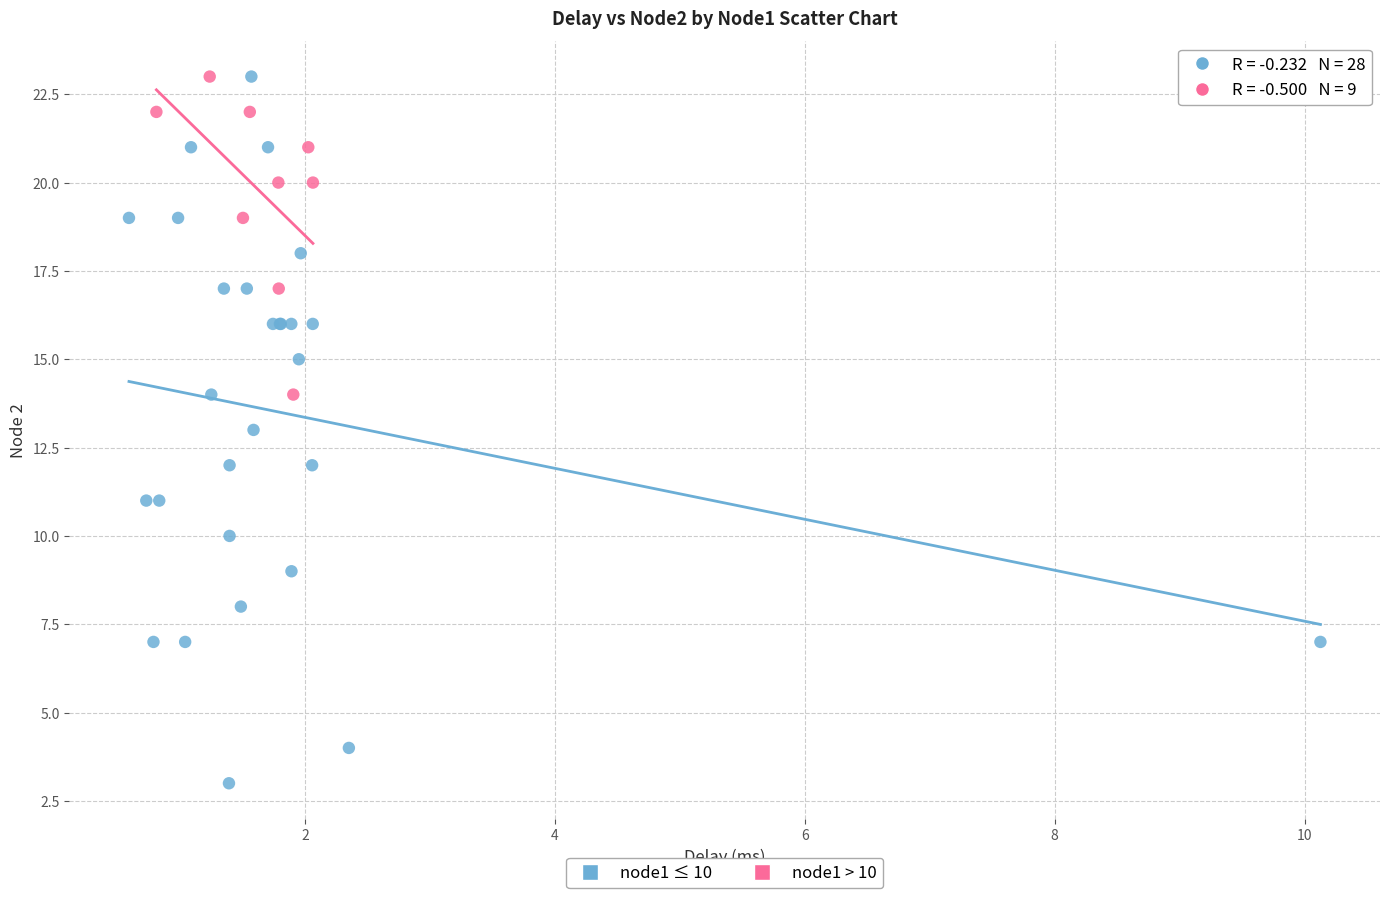

Which series has the largest Y range (max minus min)?

node1 ≤ 10